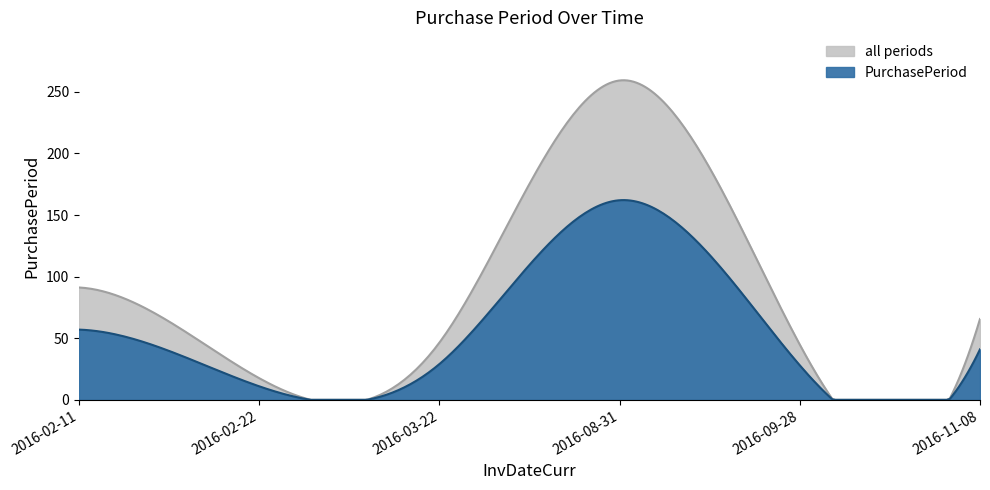

Which category has the highest value across all series?

2016-08-31